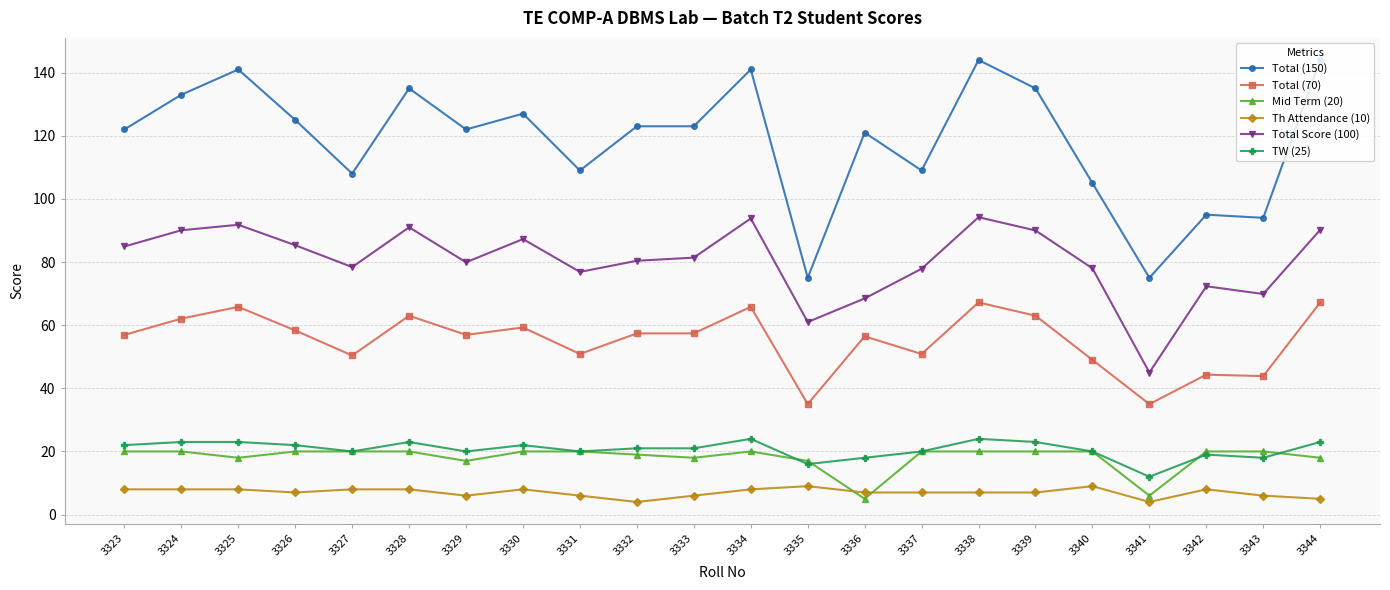

Where is the first local minimum for Total (150)?

3327